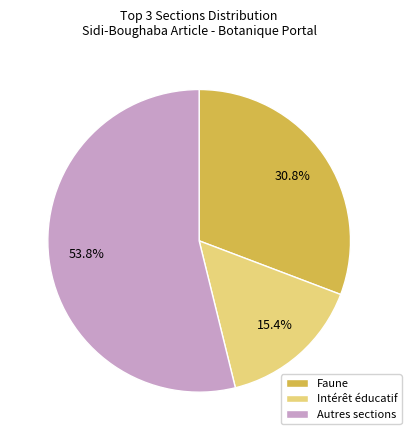

What is the largest slice in the pie chart?

Autres sections